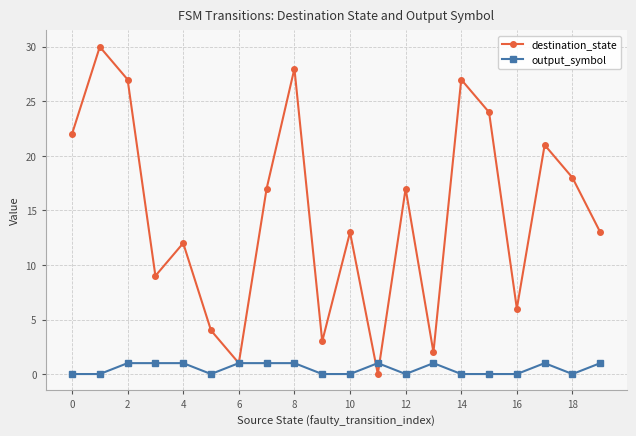

What is the maximum value for destination_state?

30